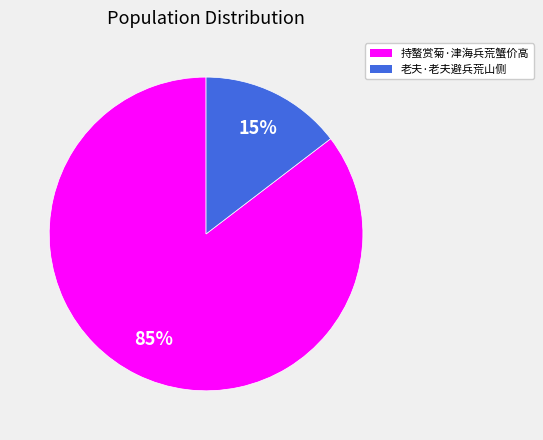

What is the majority slice?

持螯赏菊·津海兵荒蟹价高